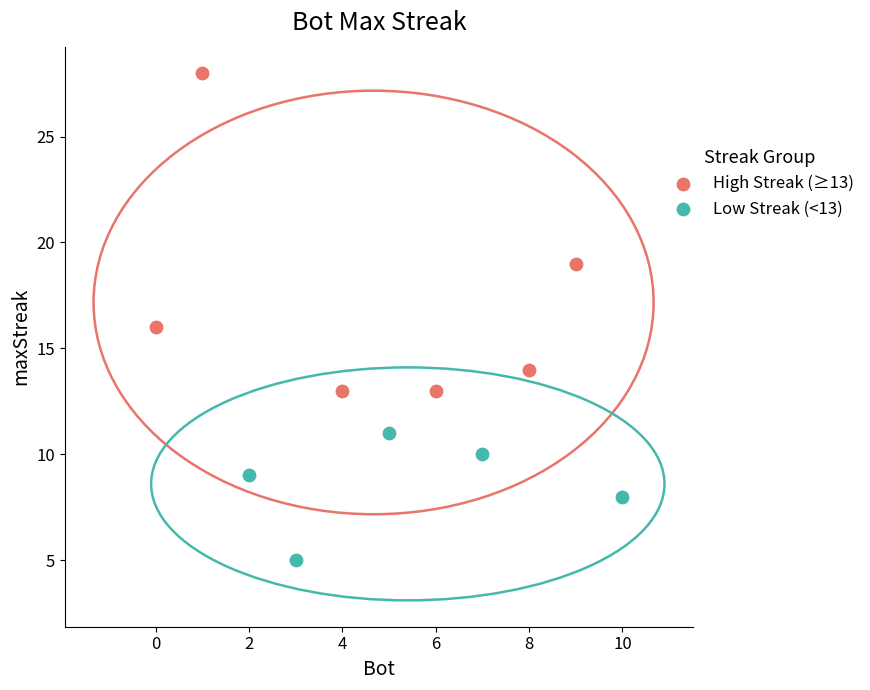

What are all the series names shown in the legend?

High Streak (≥13), Low Streak (<13)